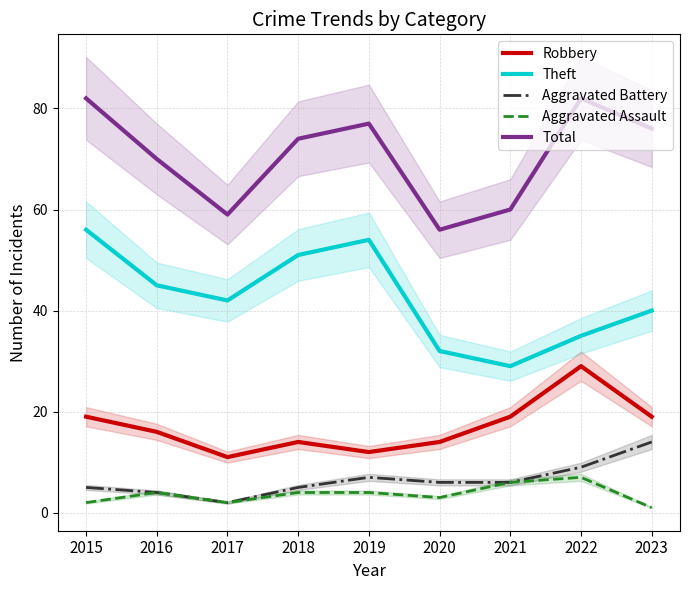

What is the sum of the Aggravated Battery values at 2023 and 2019?

21